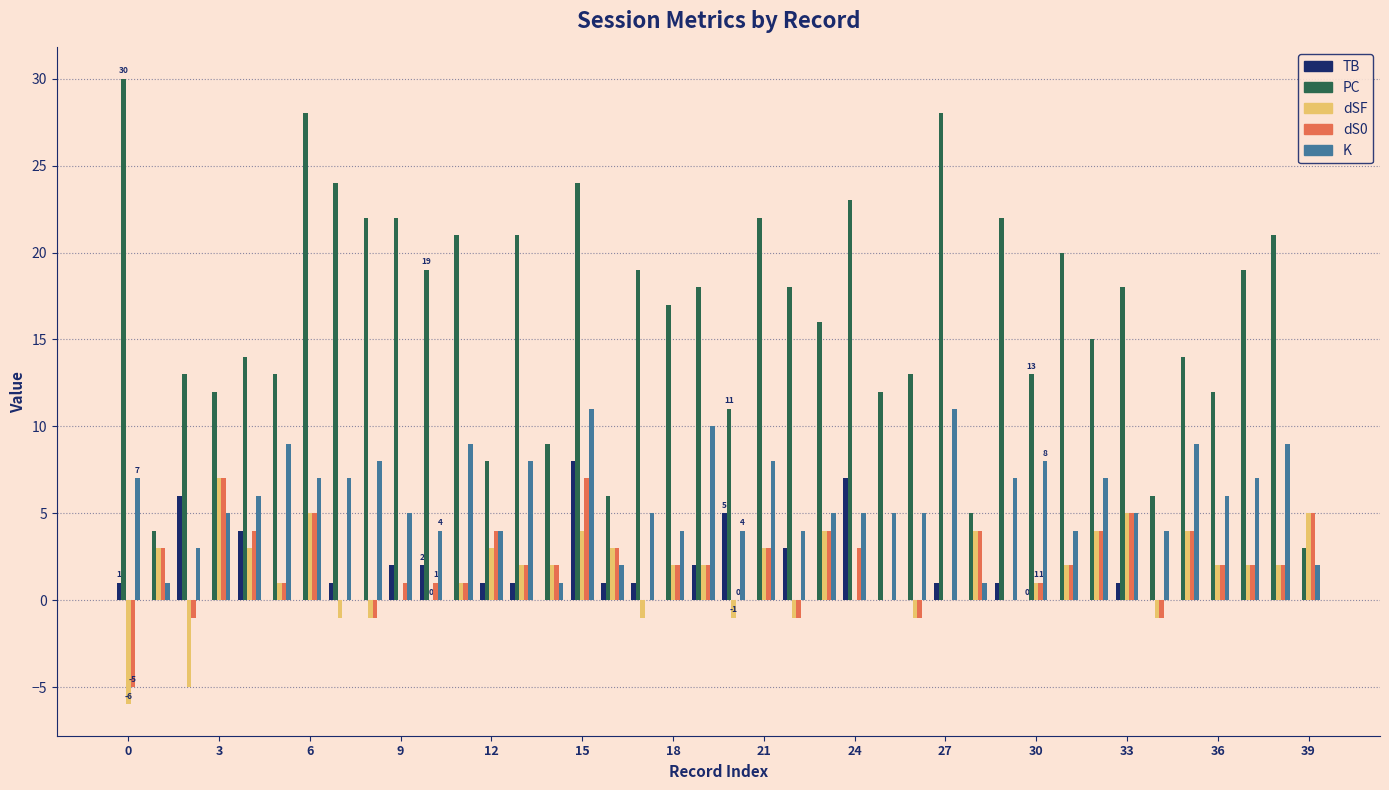

What is the maximum value for PC?

30